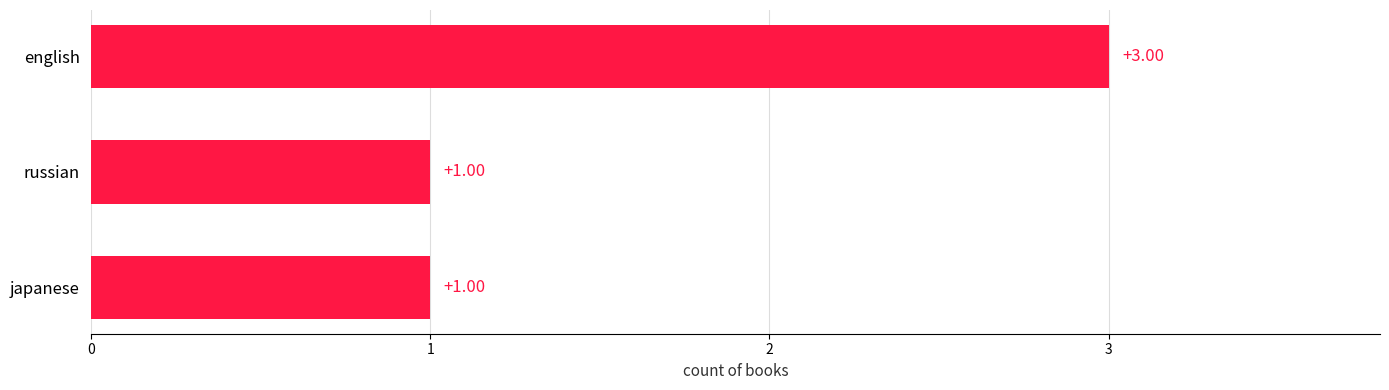

What is the label of the 3rd bar from the top?

japanese